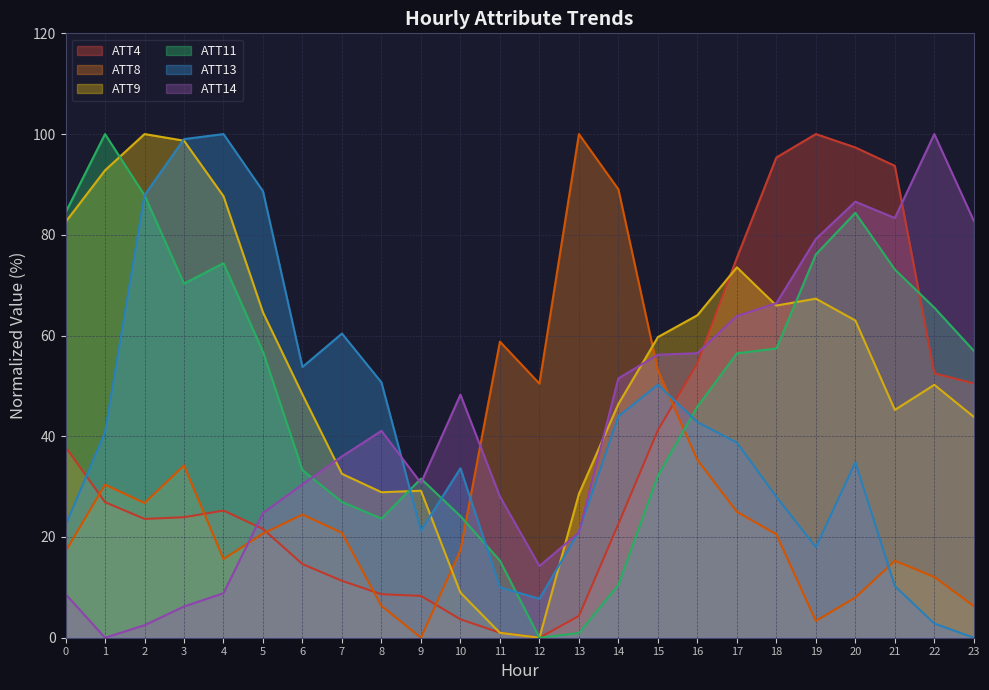

True or false: ATT11 has a value of 9.6 at 11.

False